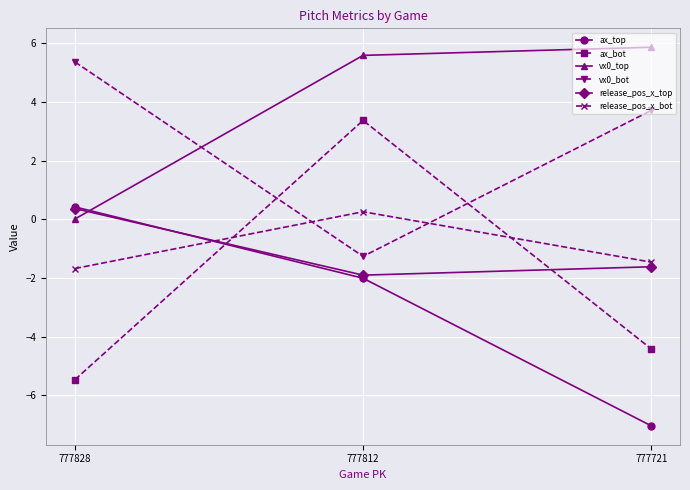

How many lines are shown in the chart?

6